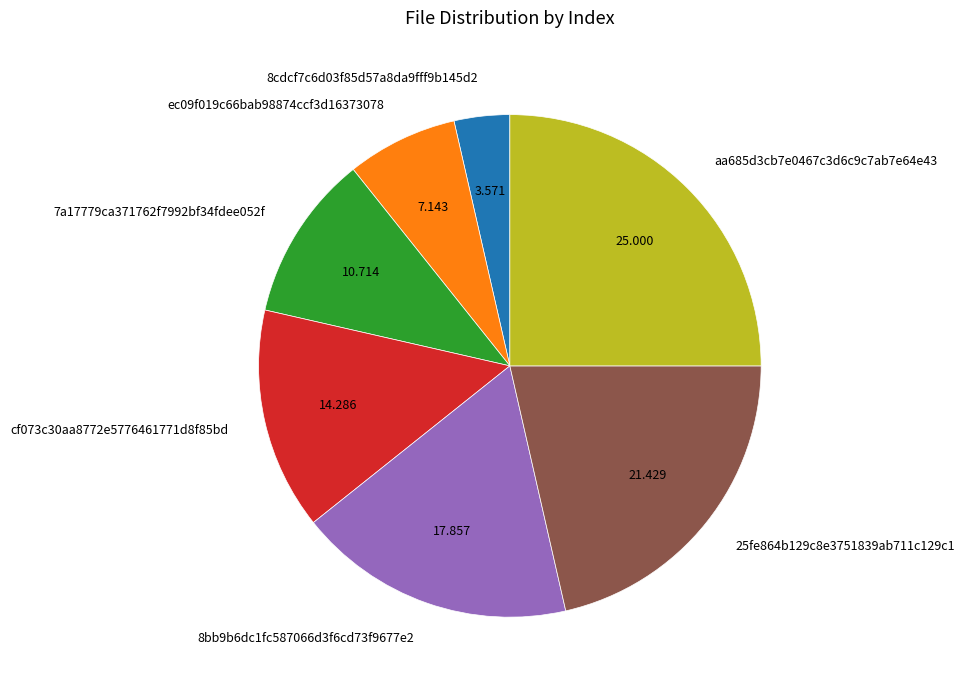

Which slice is the smallest?

8cdcf7c6d03f85d57a8da9fff9b145d2